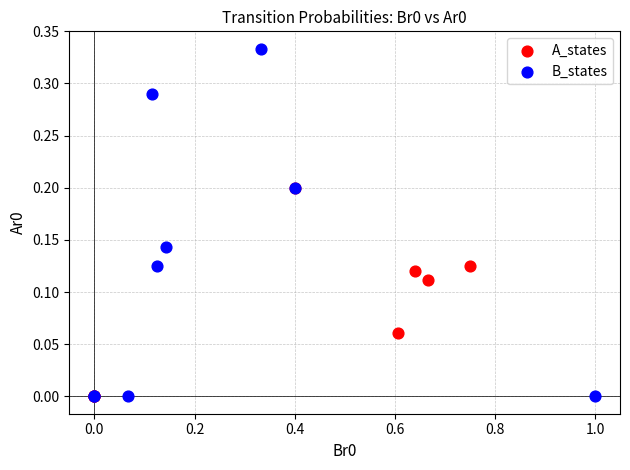

Which series reaches the maximum Y coordinate?

B_states